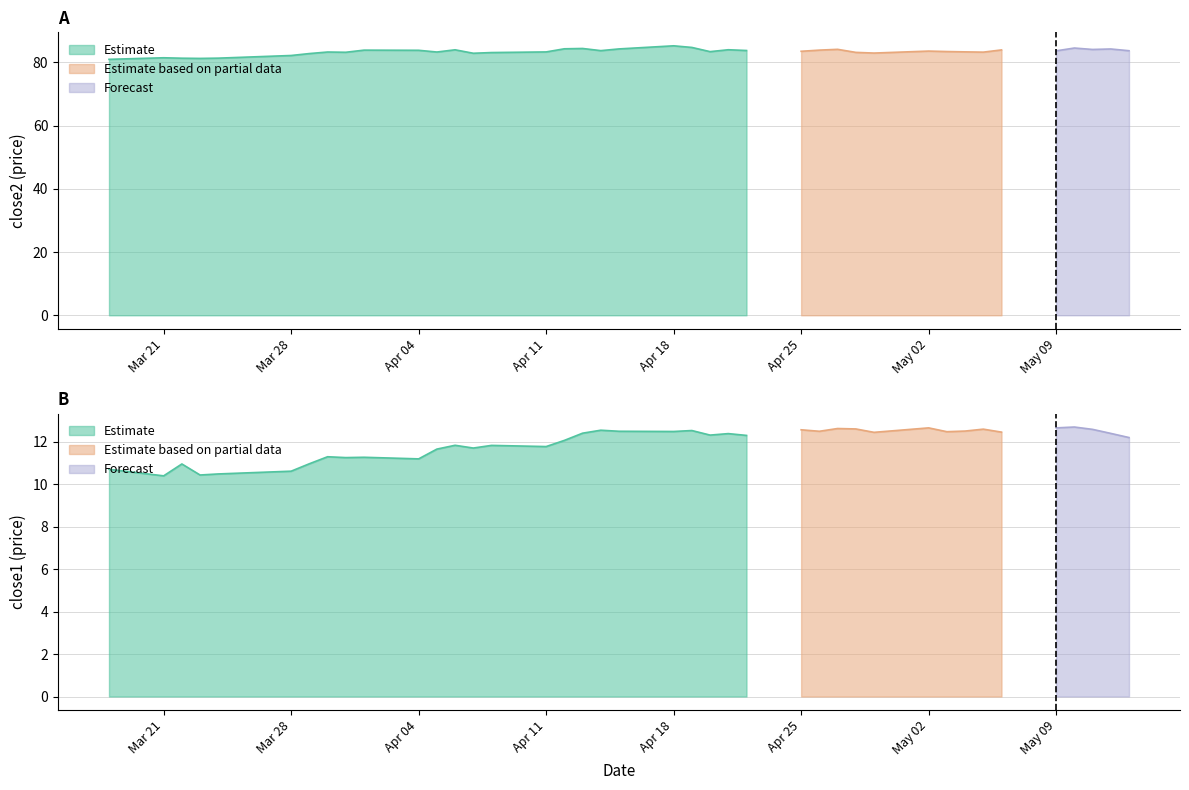

What is the average value of the close1 series?

11.9